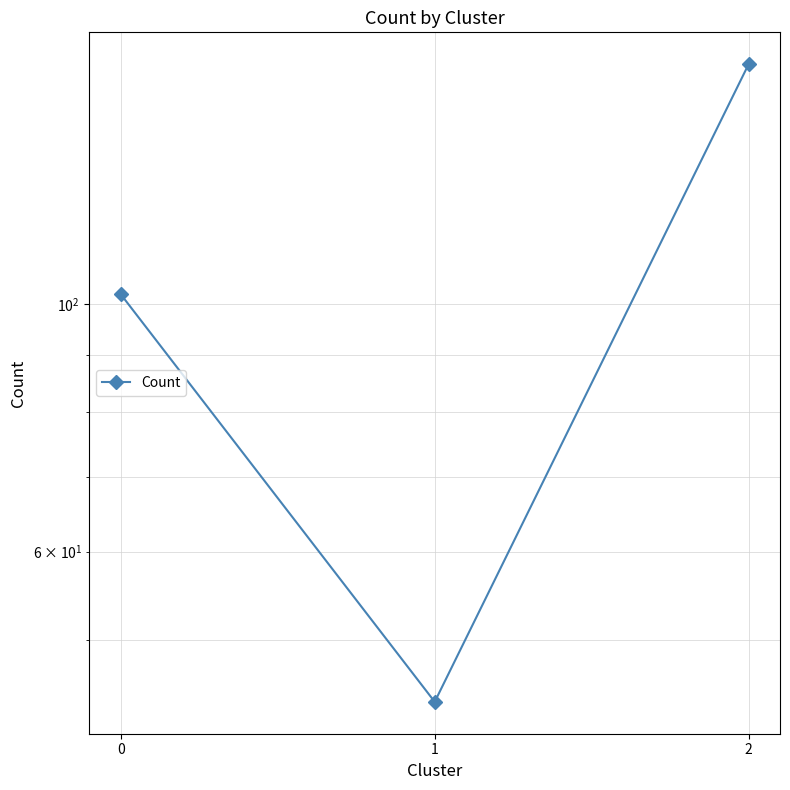

What is the ratio of the value at 2 to the value at 1?

3.7